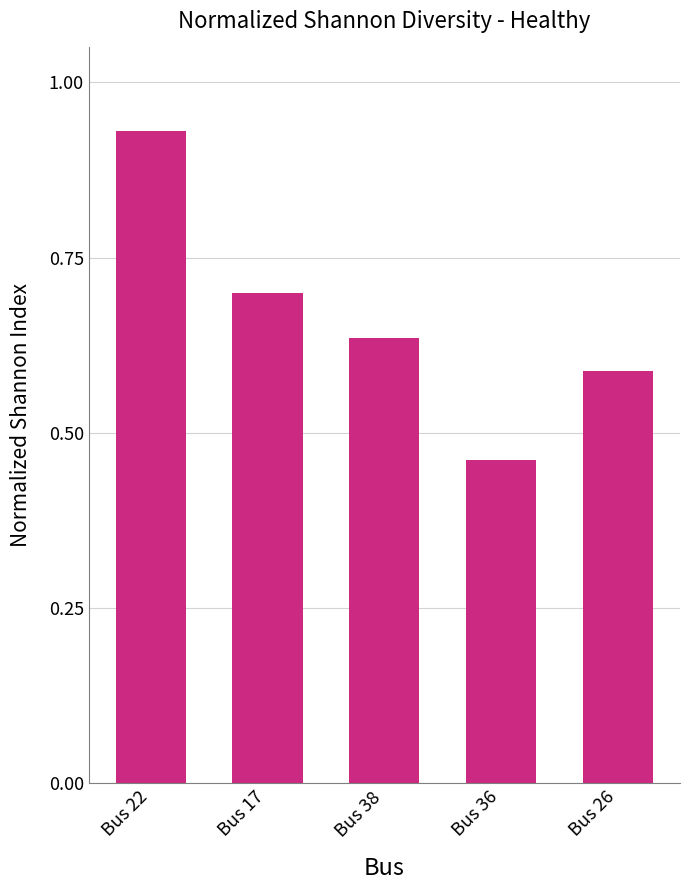

The chart shows a value of 0.8 at Bus 36. True or false?

False